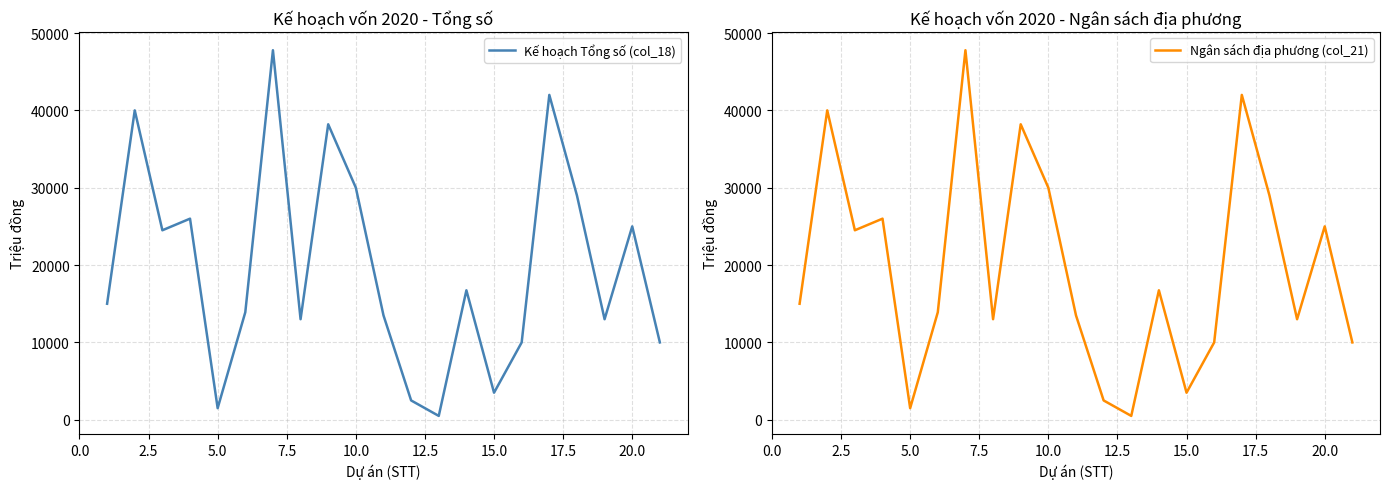

Where is the first local minimum for Ngân sách địa phương (col_21)?

5.0